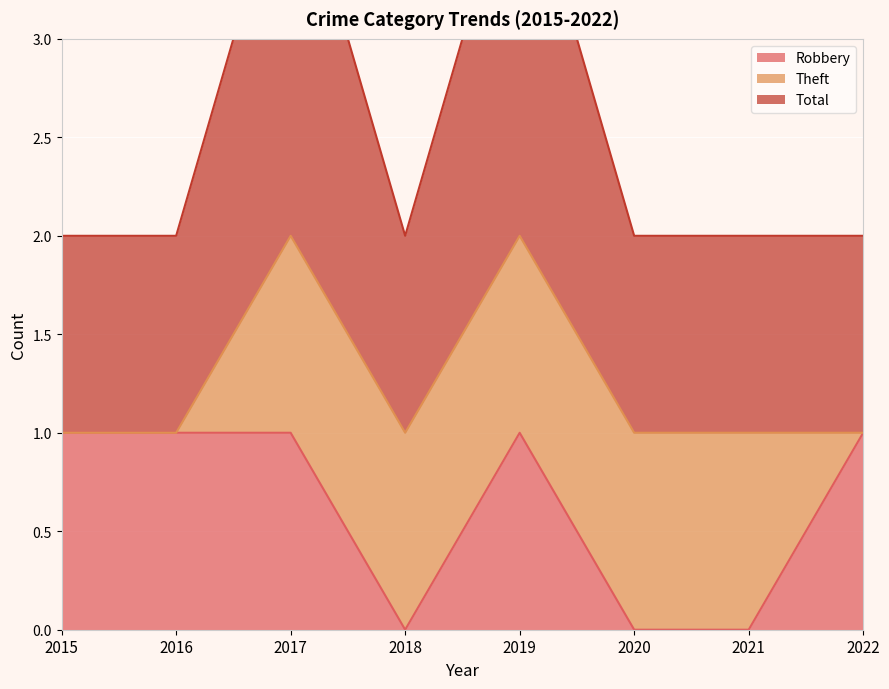

The Robbery series shows 1 at 2022. True or false?

True